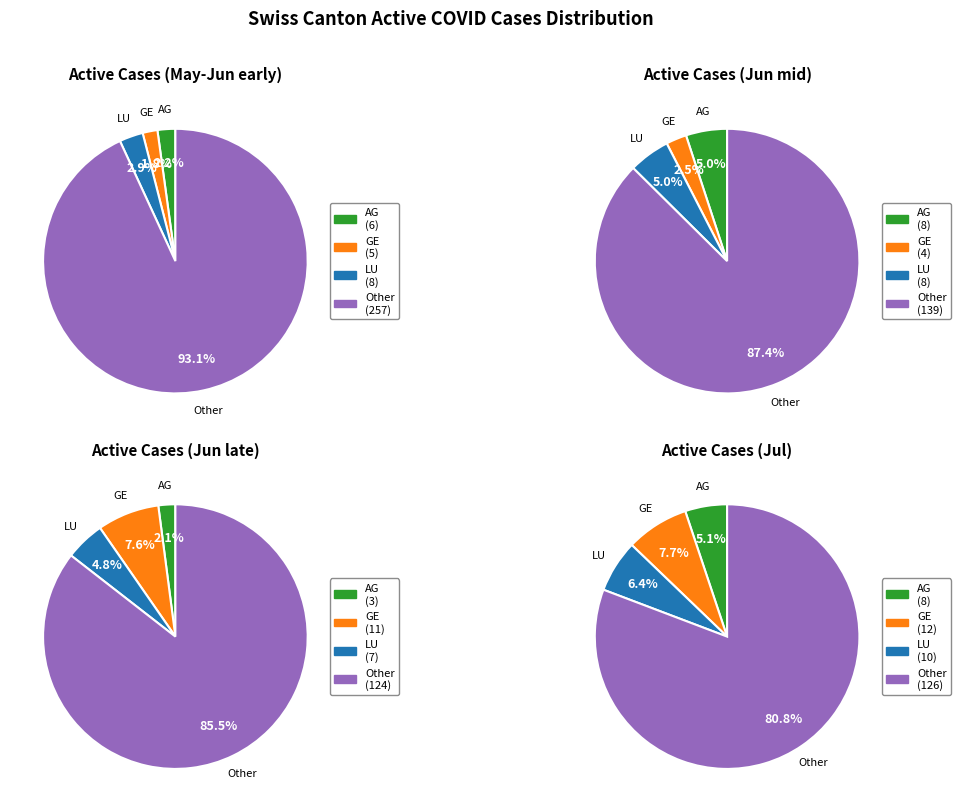

True or false: 2020-06-17 accounts for 13% of the total.

False